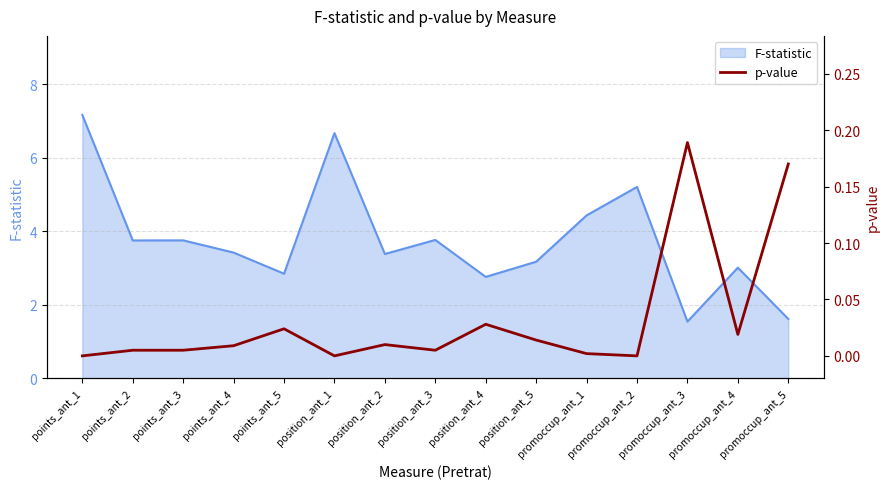

The F-statistic series shows 3.8 at points_ant_3. True or false?

True